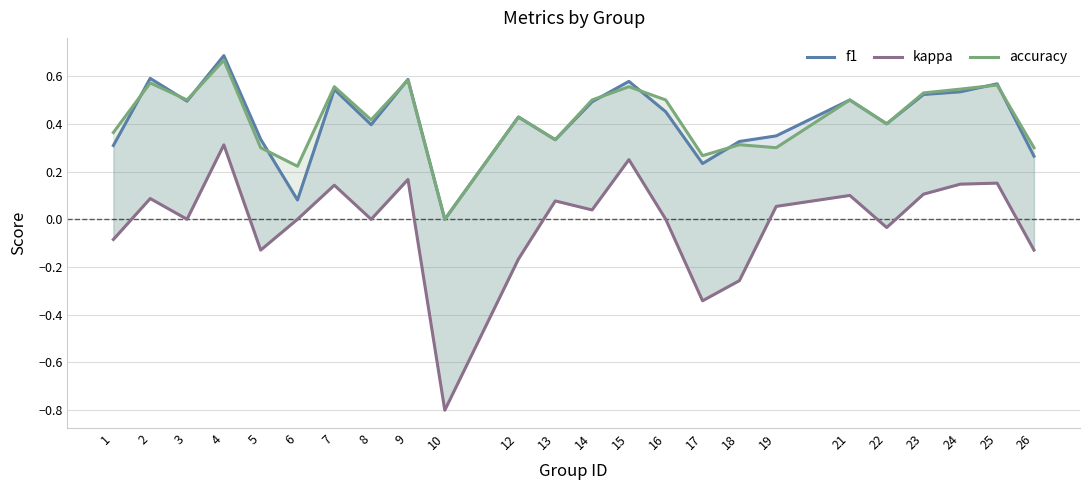

What is the highest value of the kappa series?

0.3